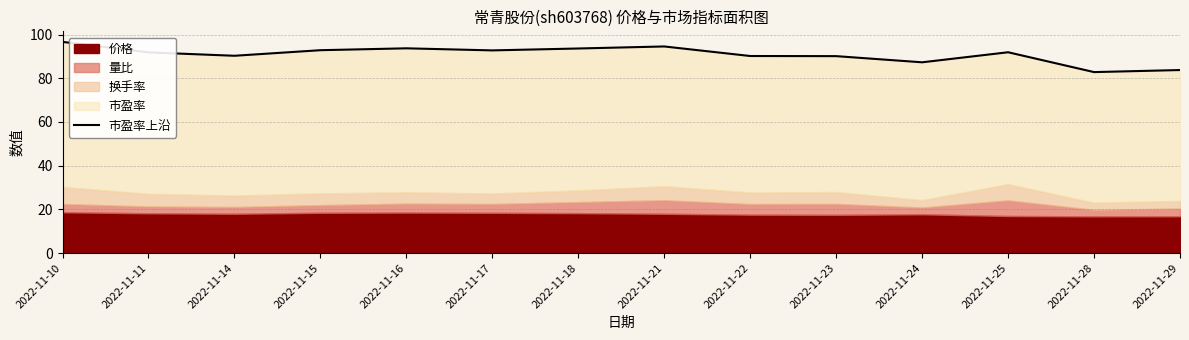

The value at 2022-11-23 is 48.7. True or false?

False